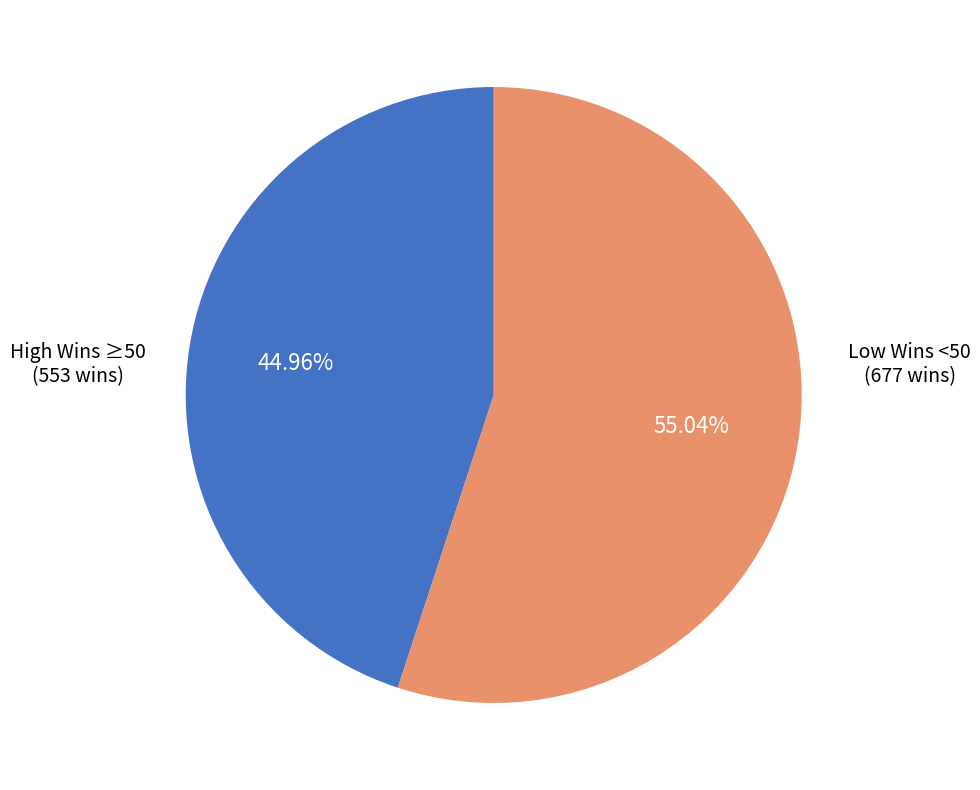

Does any single category account for the majority?

Yes